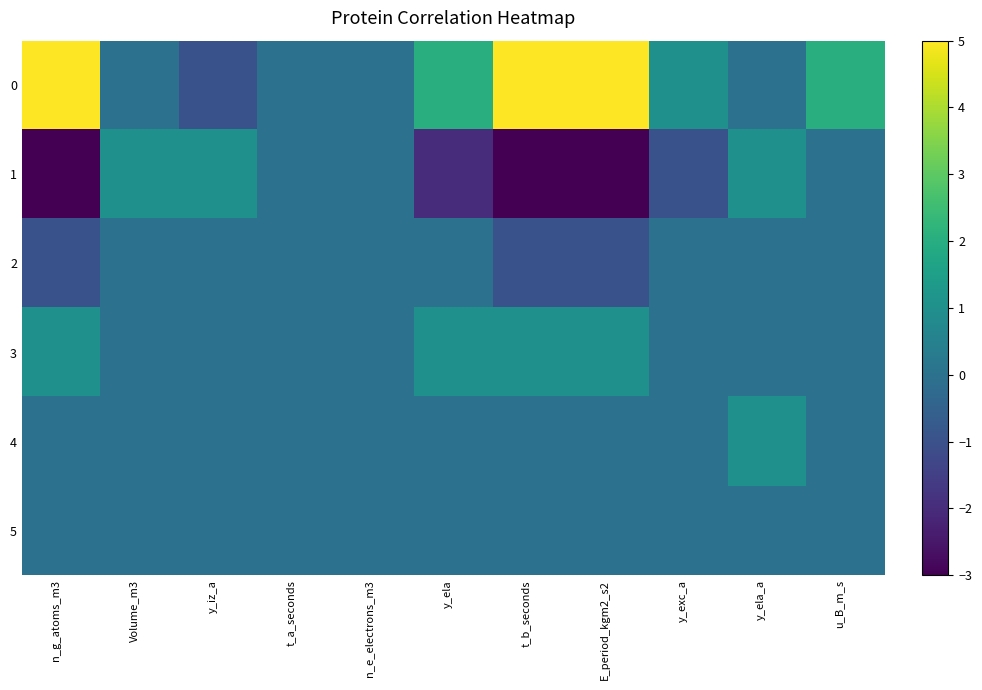

Rank the series by their maximum value, from highest to lowest.

0, 1, 3, 4, 2, 5